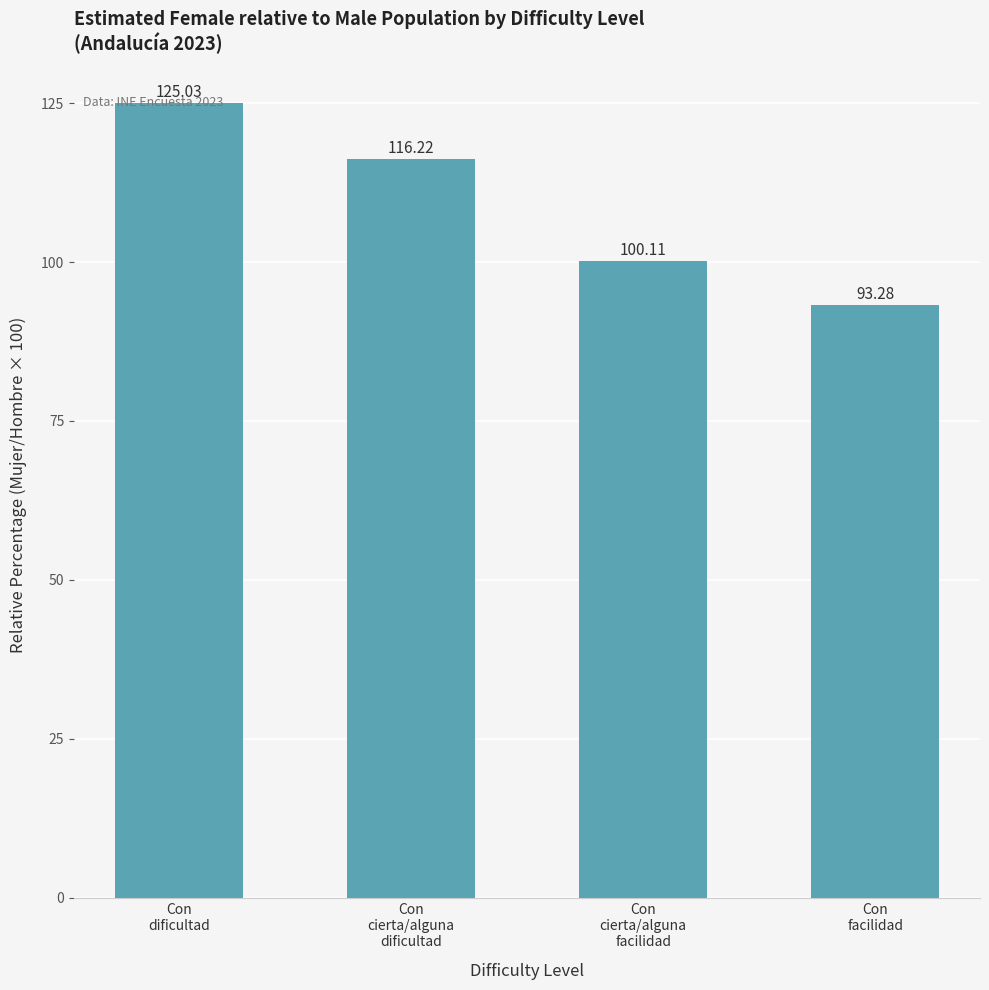

At which label is the value closest to 109?

Con
cierta/alguna
dificultad